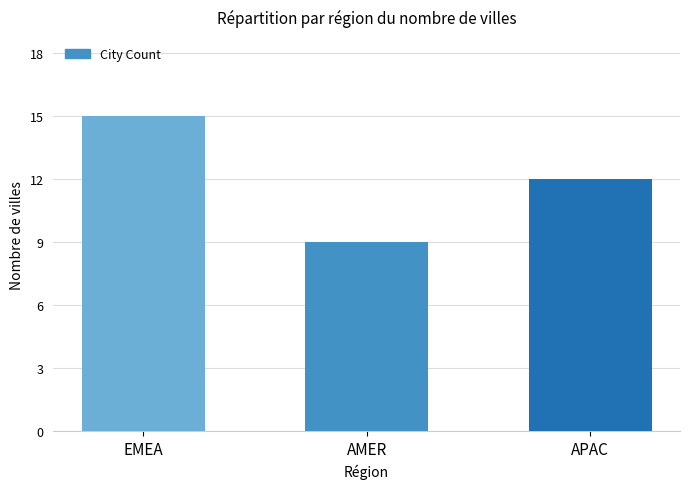

What is the minimum value shown in the chart?

9